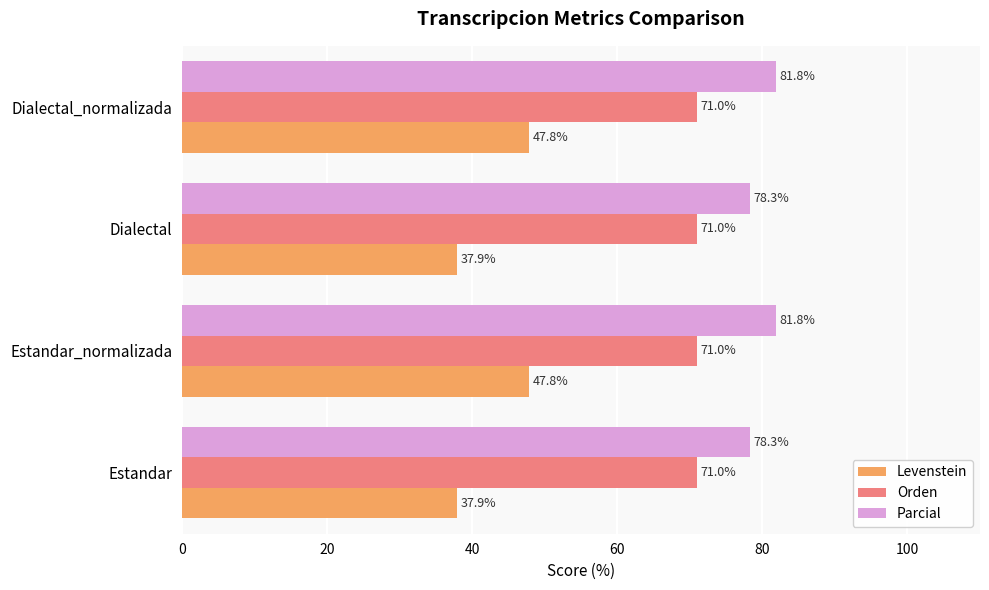

List the series in order of their peak value, highest first.

Parcial, Orden, Levenstein